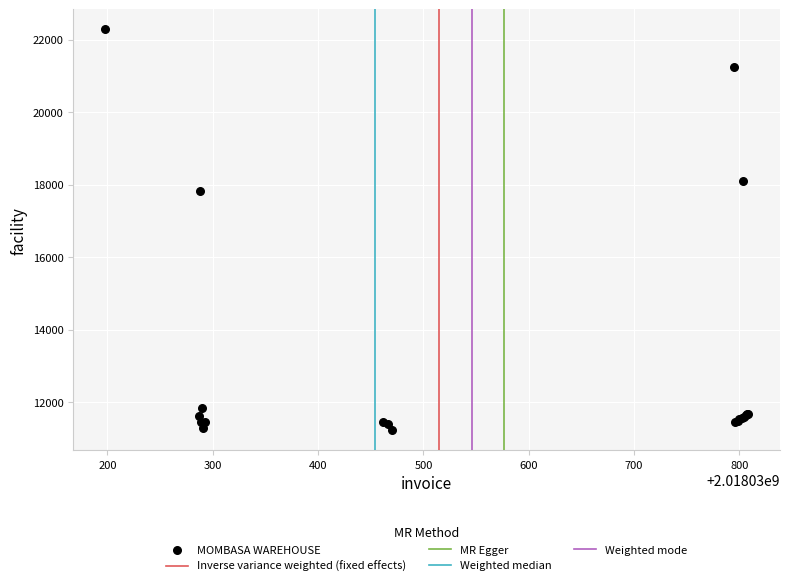

What Y value in the scatter plot is closest to 16754?

17822